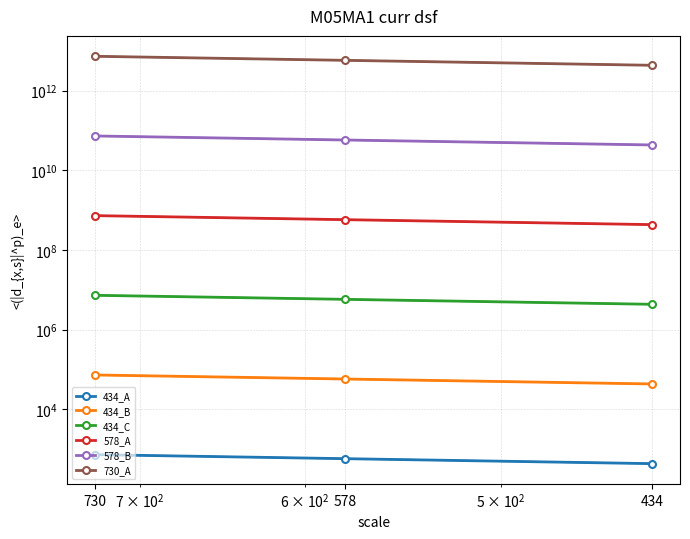

How many data points does each series have?

3